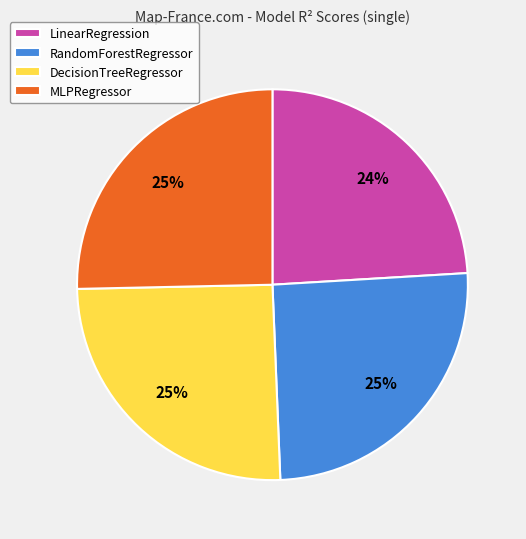

To the nearest percent, what is the difference between the largest and smallest slice percentages?

1%